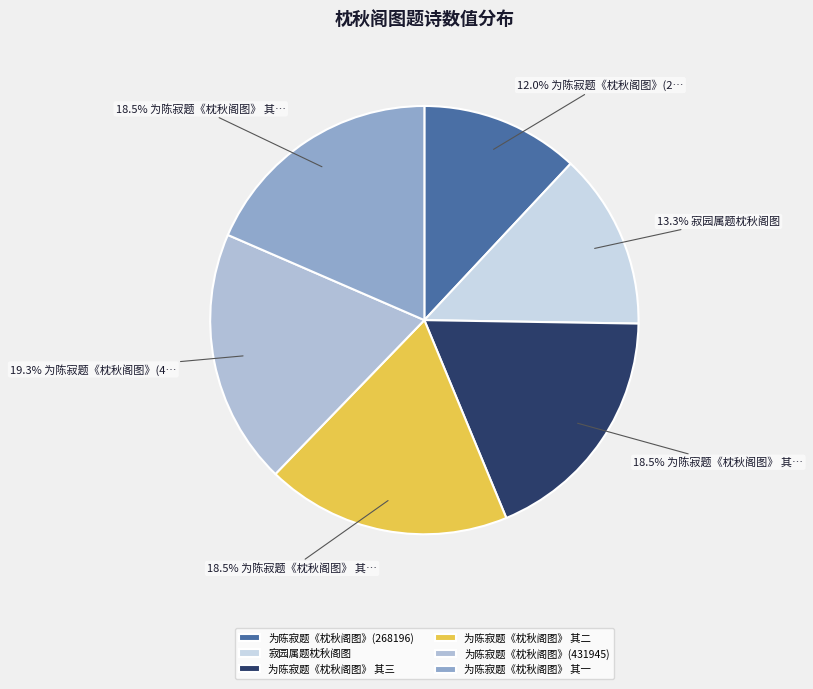

To the nearest percent, what is the average slice percentage?

17%